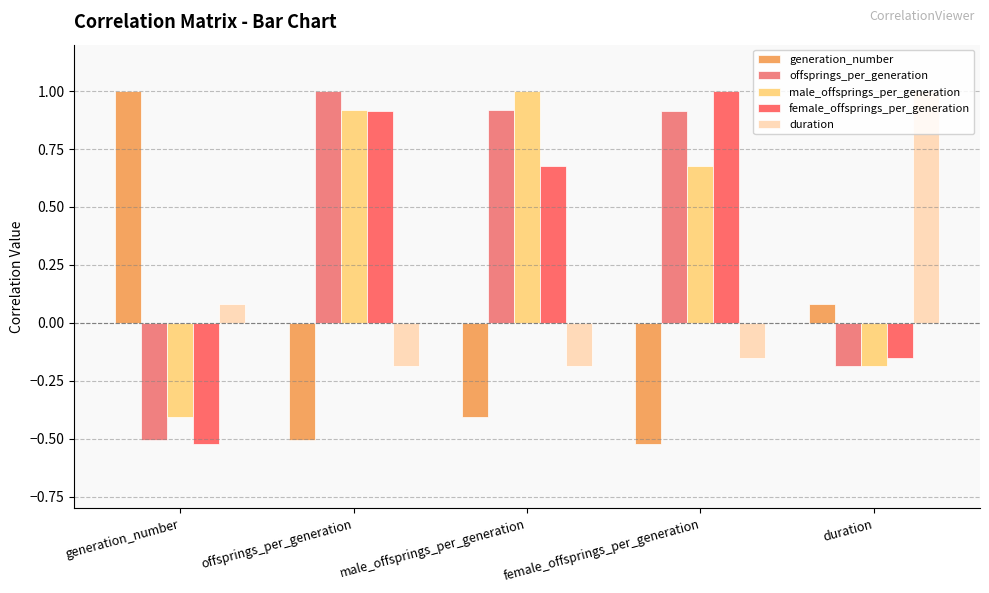

At how many categories does at least one series exceed 0?

5